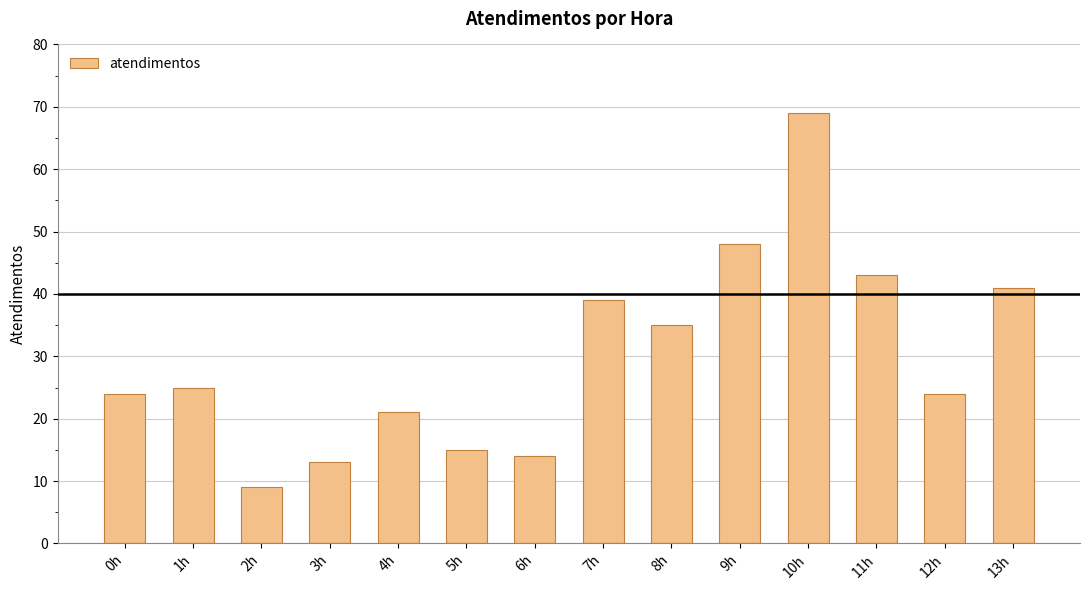

Reading right to left, what are all the values shown in this chart?

13h=41	12h=24	11h=43	10h=69	9h=48	8h=35	7h=39	6h=14	5h=15	4h=21	3h=13	2h=9	1h=25	0h=24